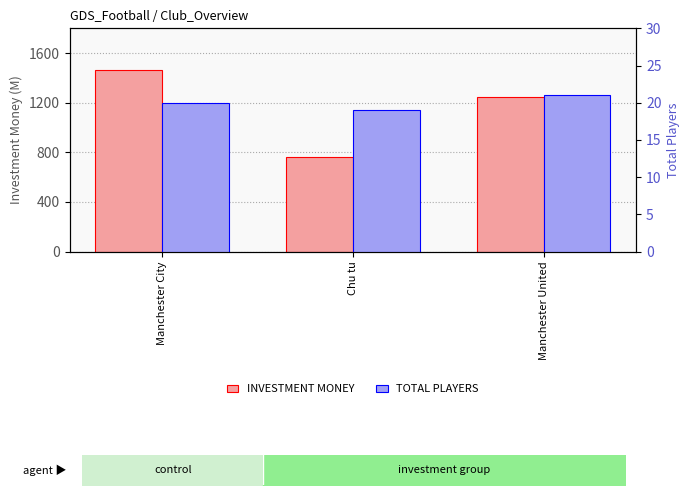

What is the difference between the maximum and minimum values in the INVESTMENT MONEY series?

697